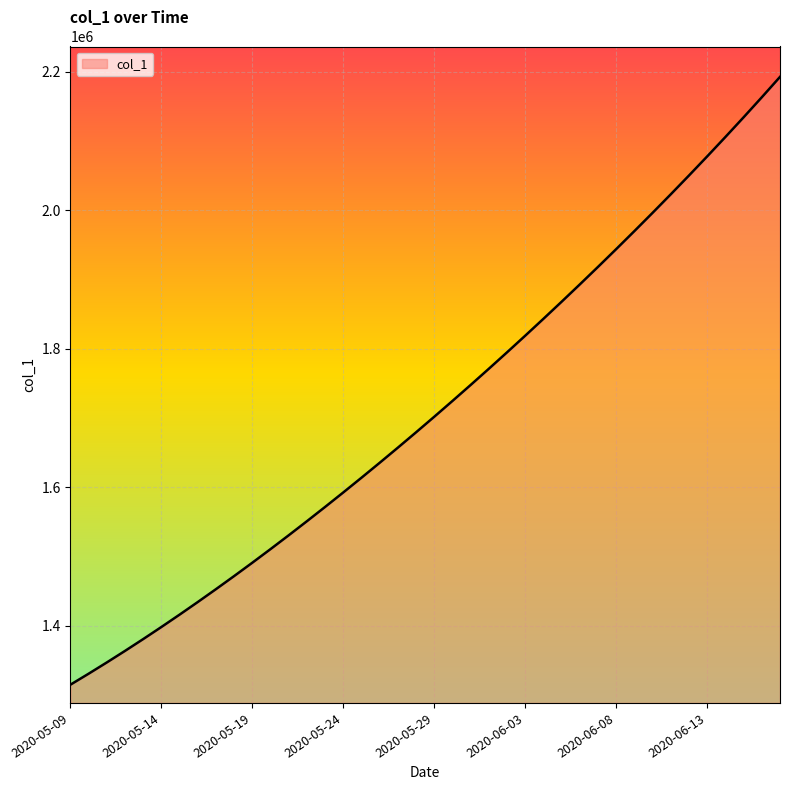

What is the maximum value shown in the chart?

2192251.5